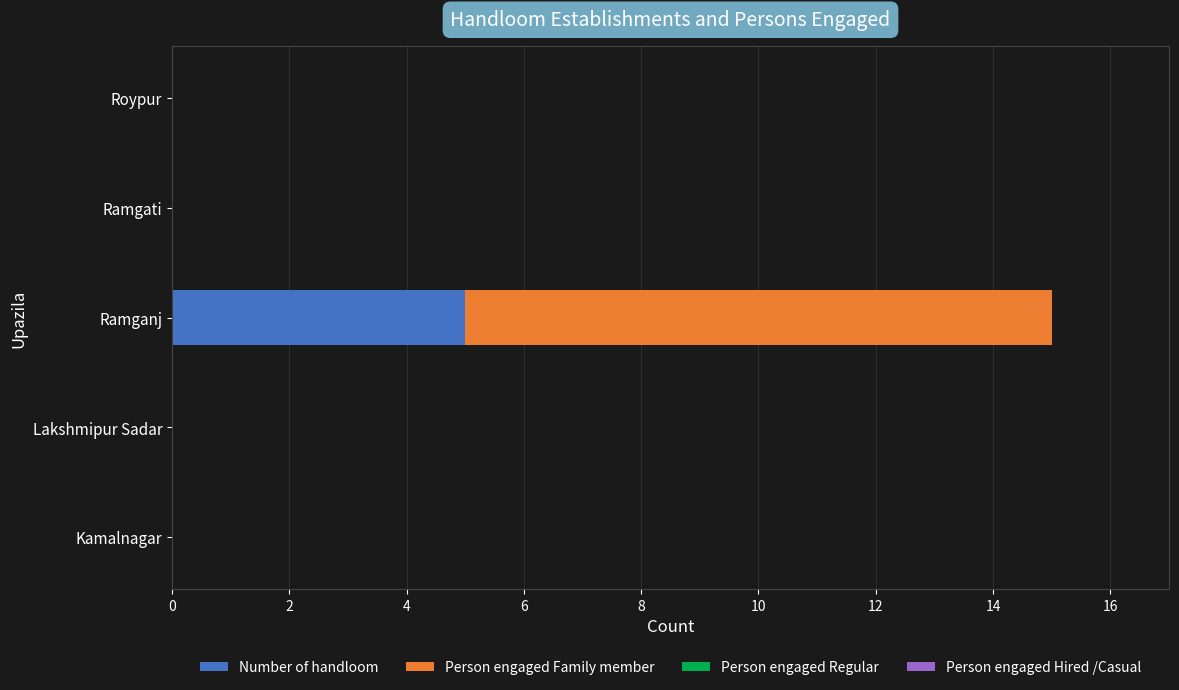

What is the sum of the Number of handloom values at Ramgati and Ramganj?

5